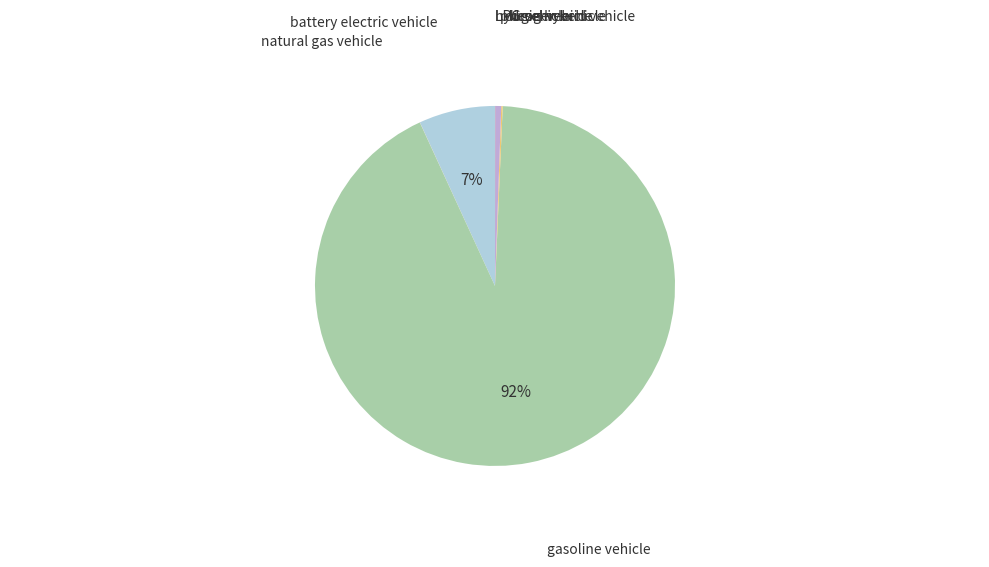

To the nearest percent, what is the average slice percentage?

14%